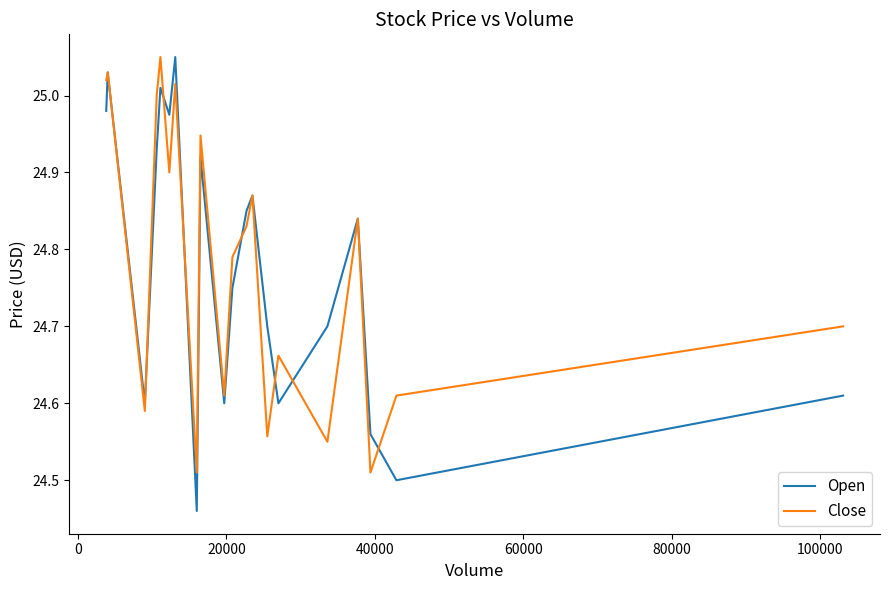

At how many categories does at least one series exceed 24?

20